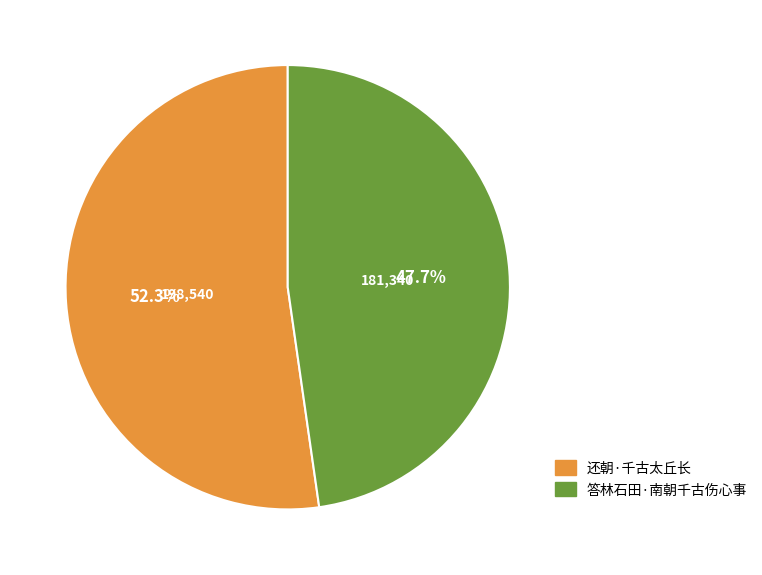

What percentage is the 答林石田·南朝千古伤心事 slice, to the nearest percent?

48%